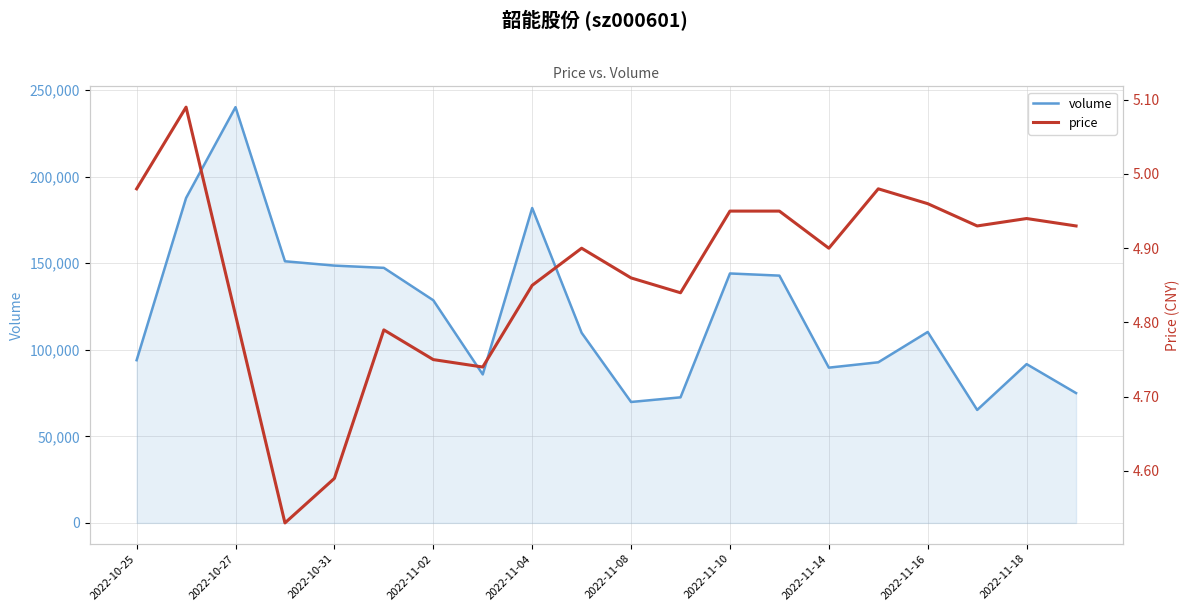

Which category has the highest value in the volume series?

2022-10-27